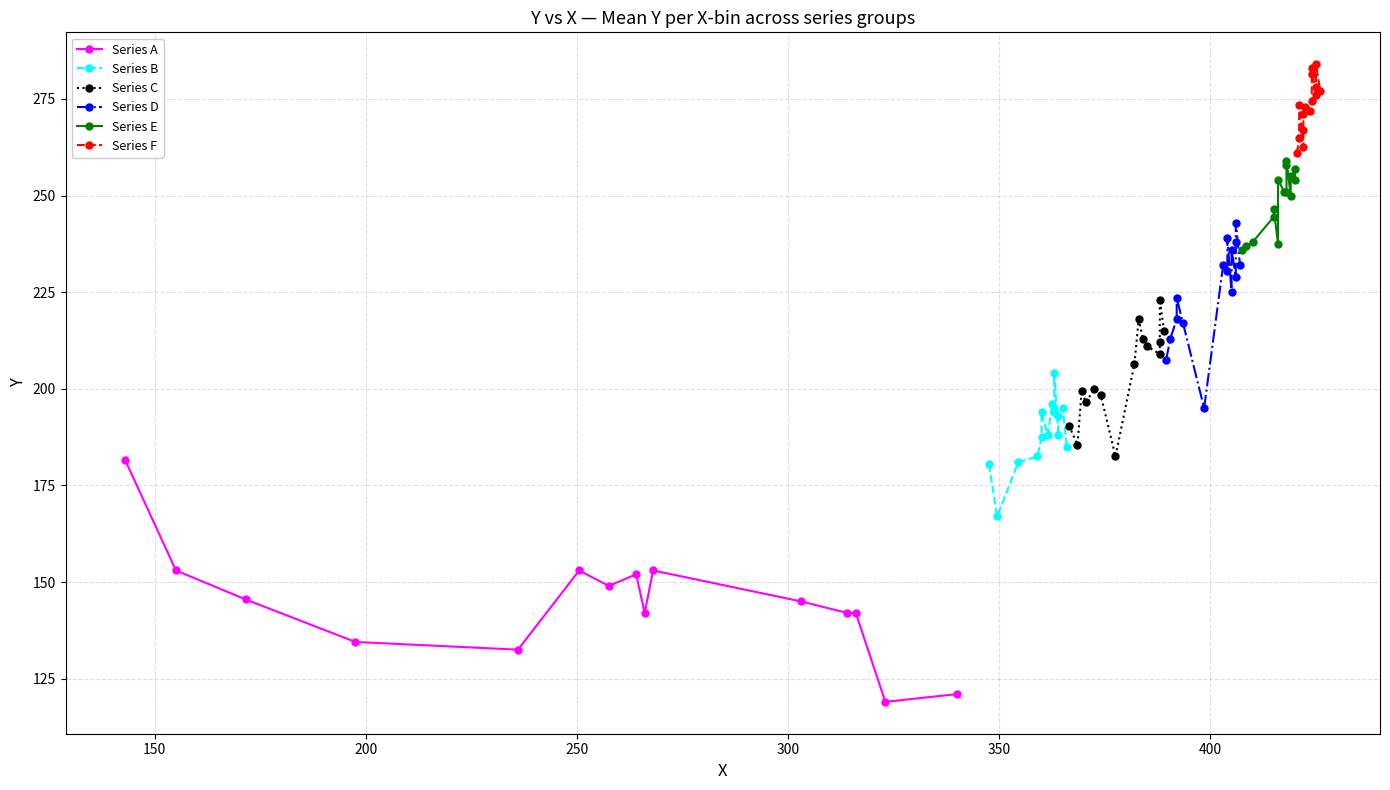

True or false: Series B and Series E intersect in this chart.

False